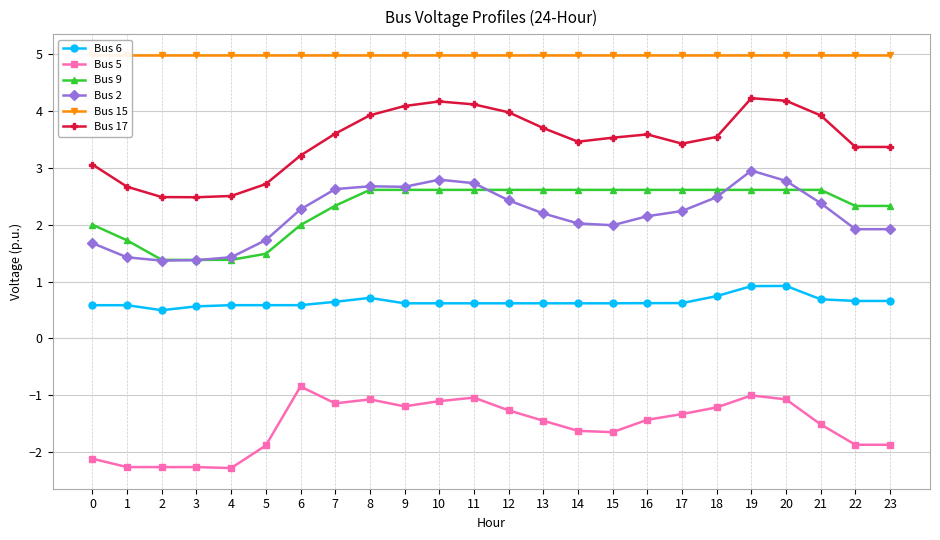

What is the total value across all series at 17?

12.6